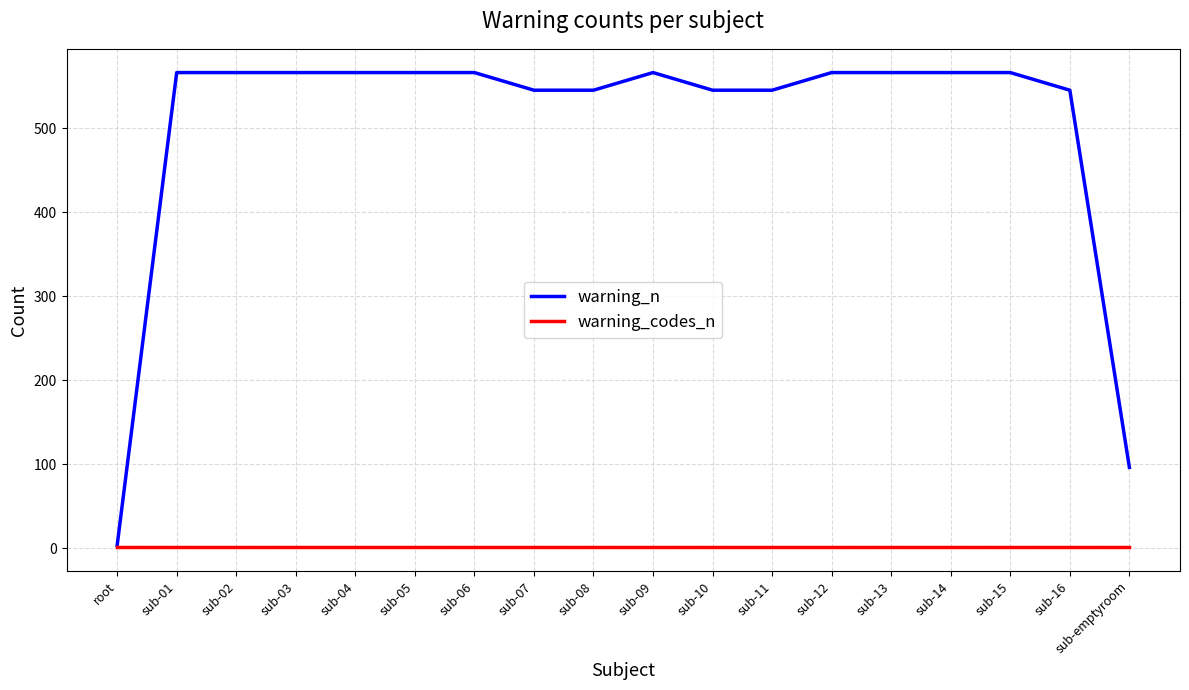

What is the lowest value of the warning_codes_n series?

1